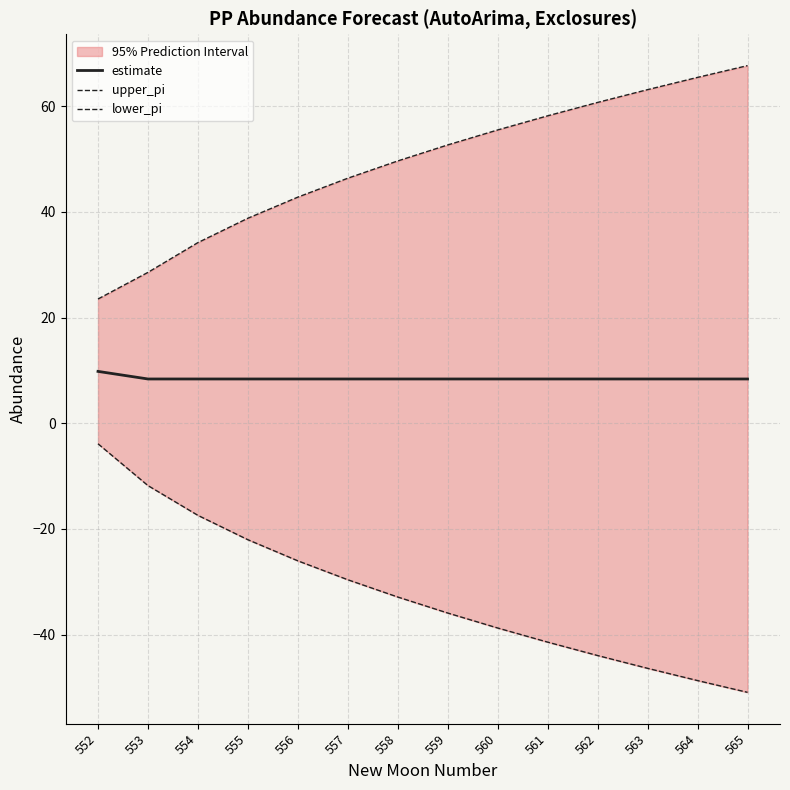

How many data points in lower_pi are less than -32?

8